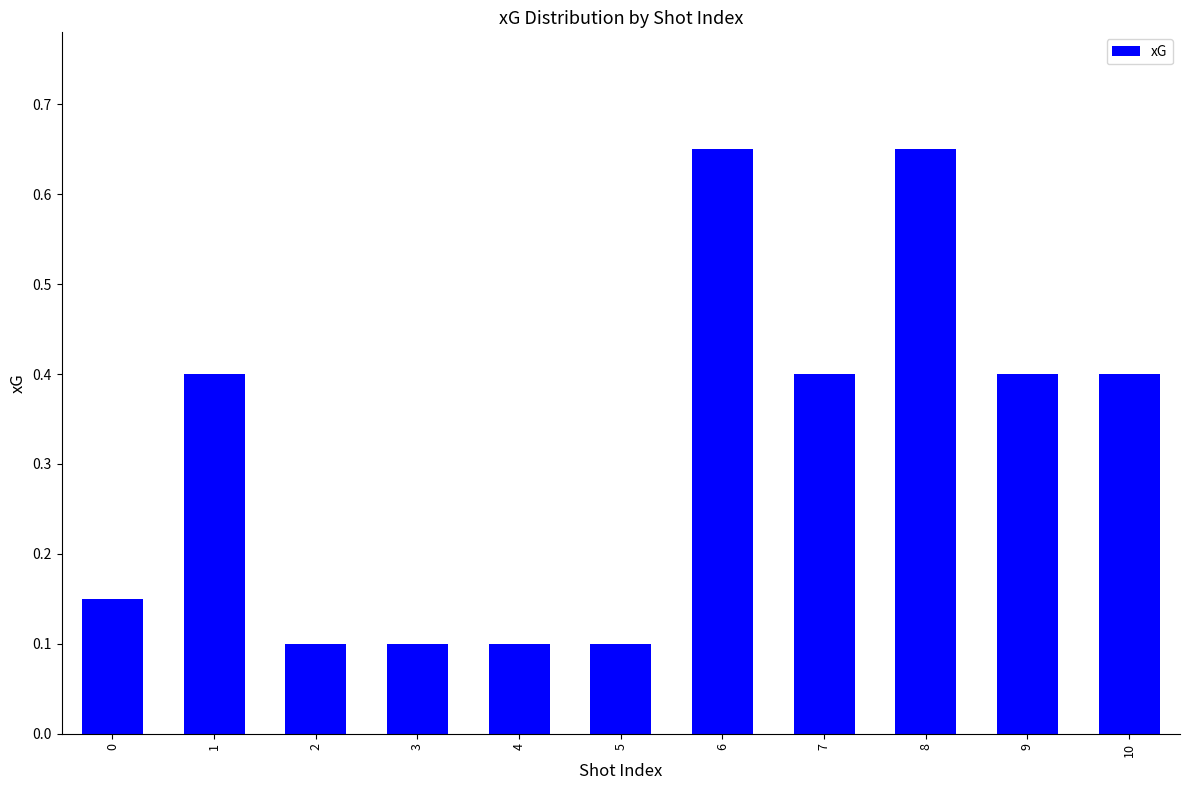

What is the value of the 2nd bar from the left?

0.4